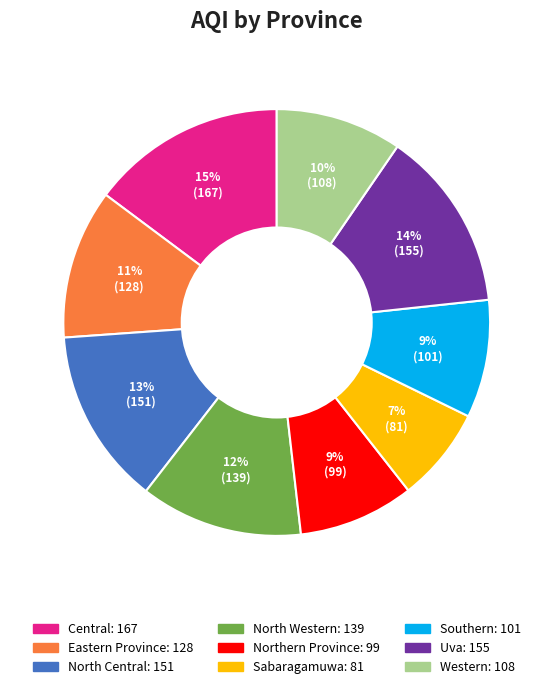

Does North Central account for over 50% of the chart?

No